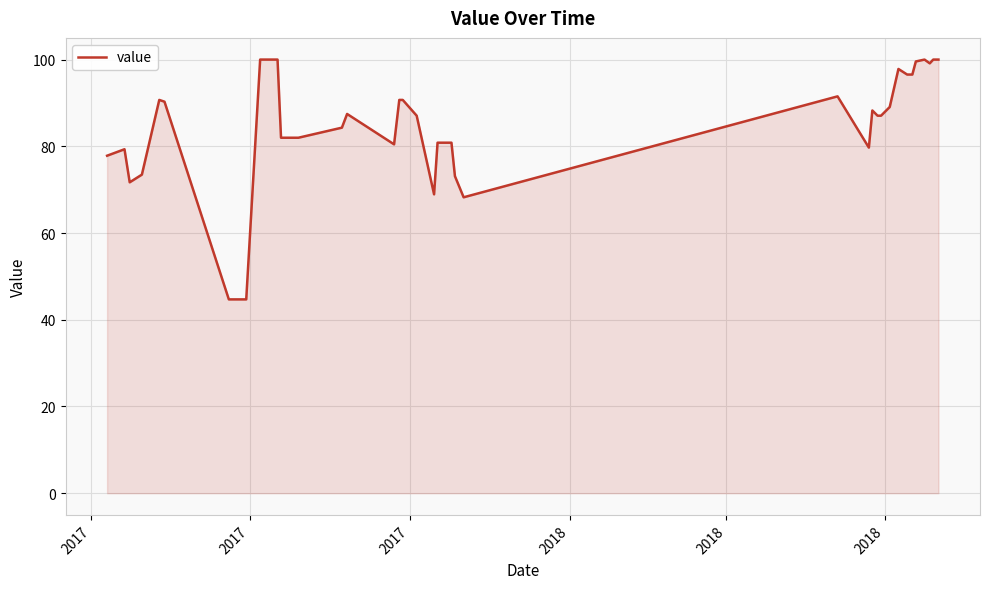

What is the minimum value shown in the chart?

44.7